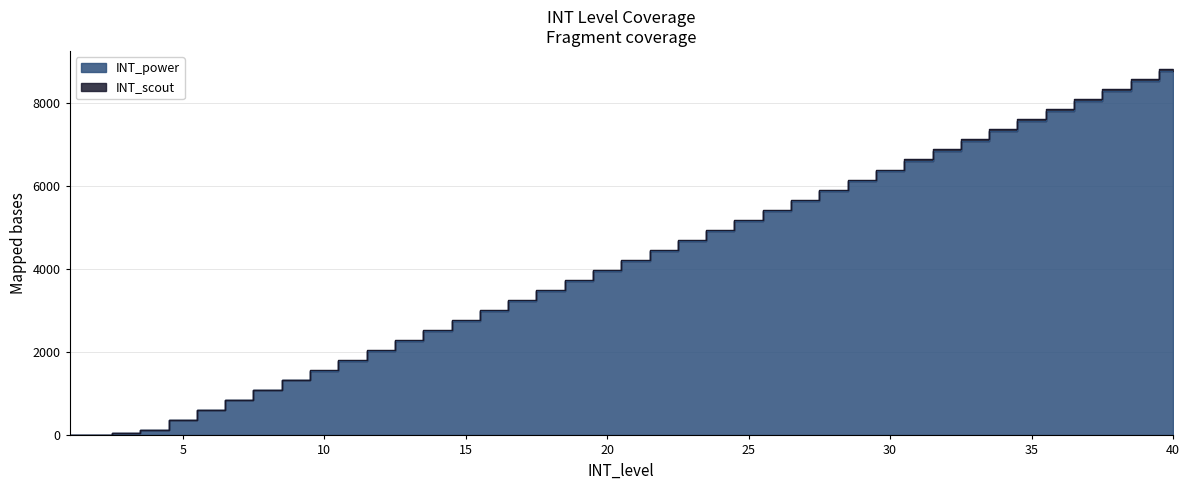

List the series in order of their overall mean, lowest first.

INT_power, INT_scout